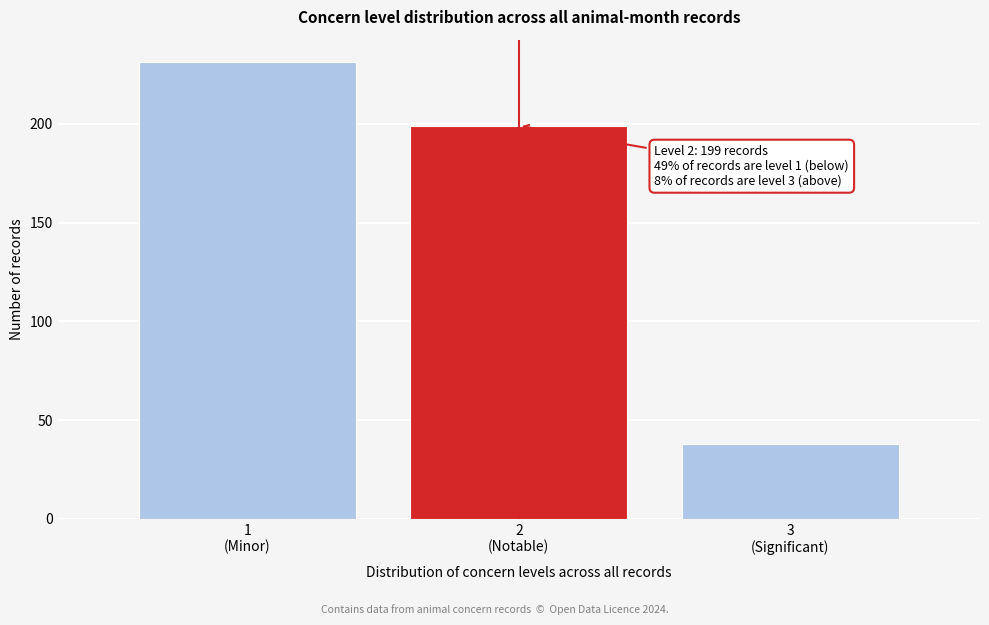

Reading left to right, list all the values displayed in this chart.

231	199	38